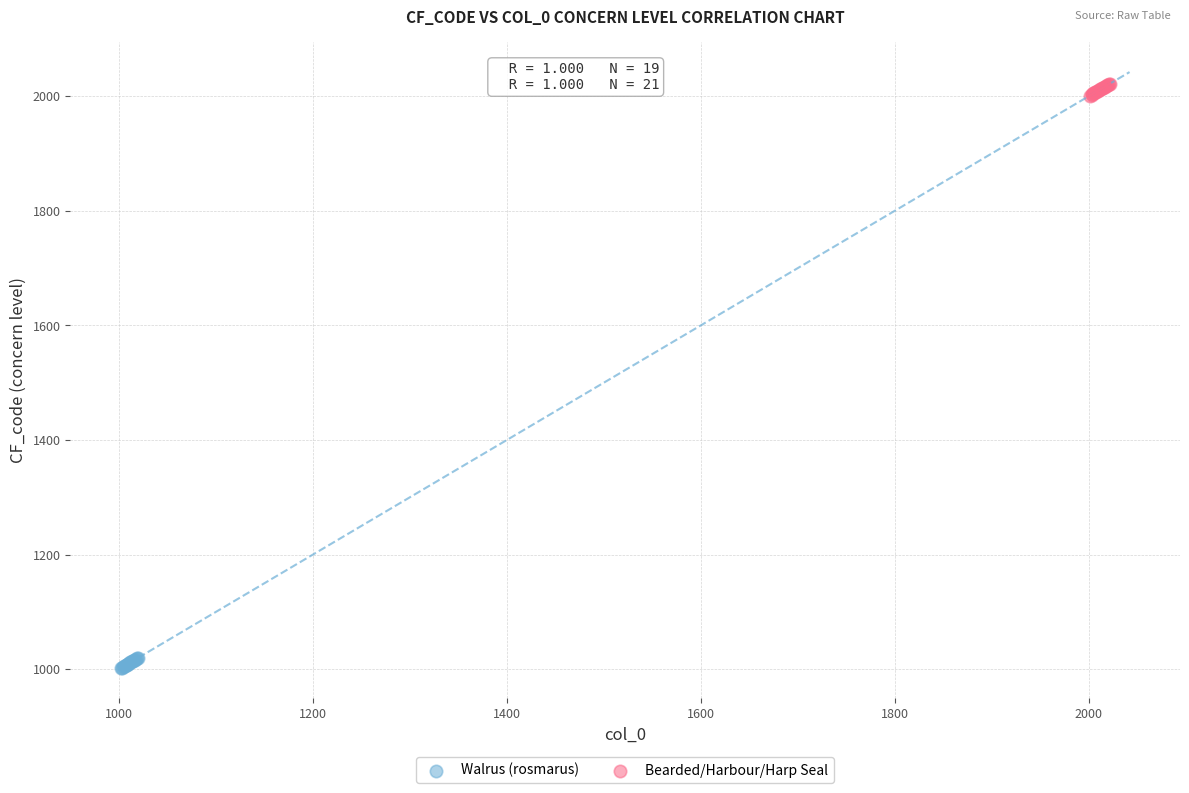

Which series reaches the maximum Y coordinate?

Bearded/Harbour/Harp Seal